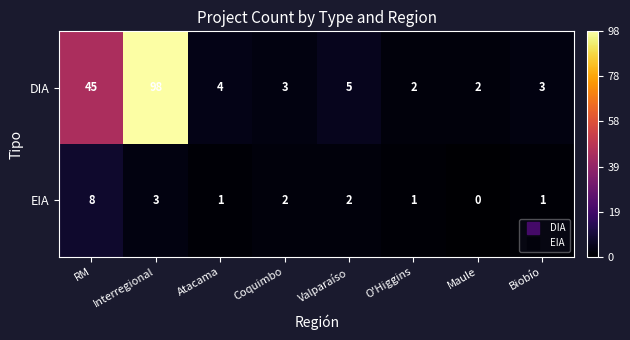

What is the difference between the DIA values at Maule and Interregional?

96